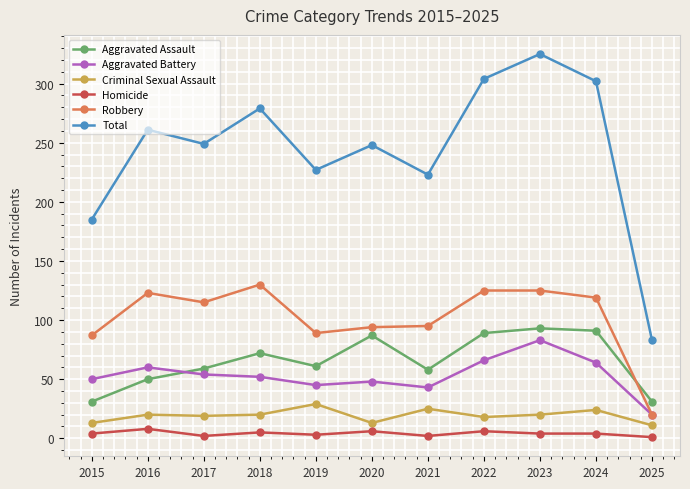

How many data points does each series have?

11